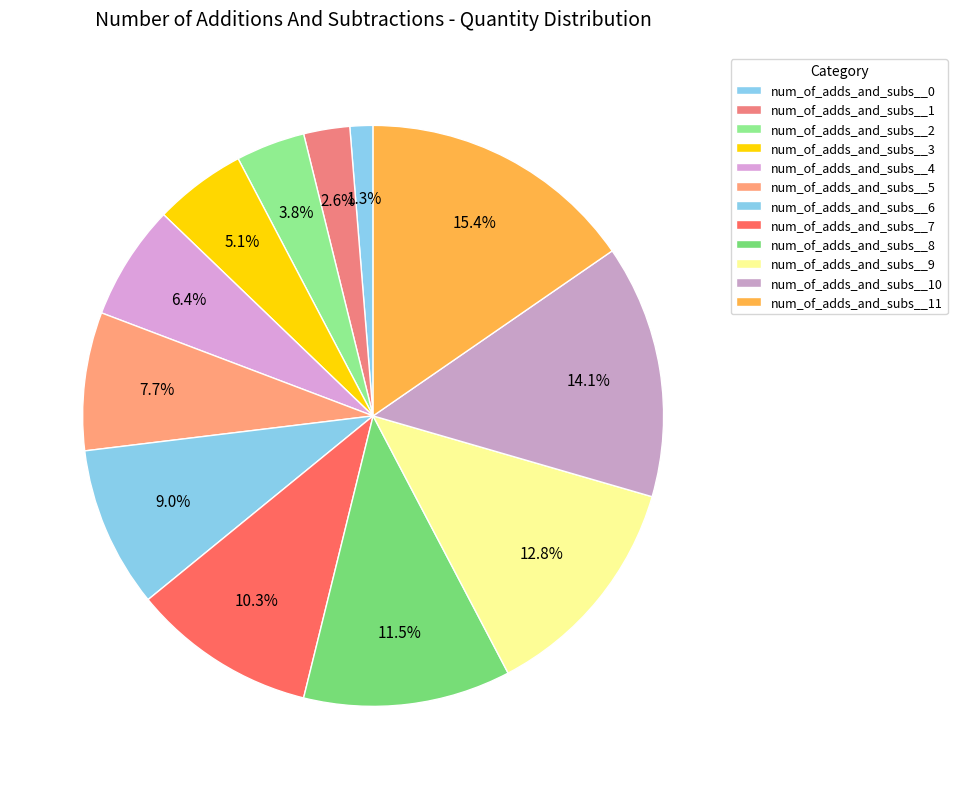

Count the number of slices in the pie.

12